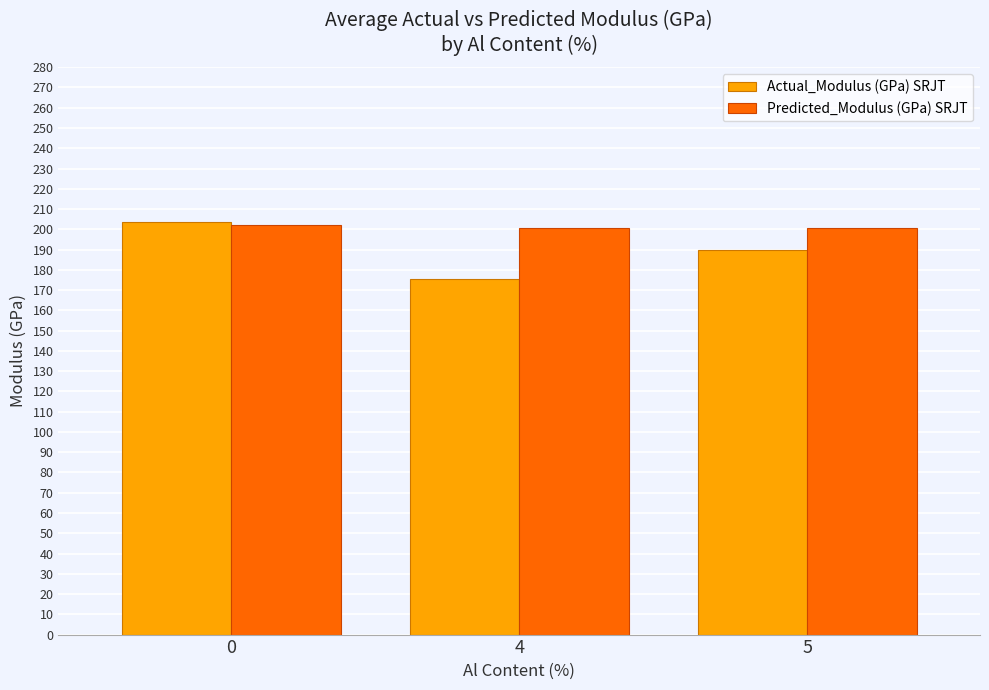

Is the value of Predicted_Modulus (GPa) SRJT at 5 greater than the value of Actual_Modulus (GPa) SRJT at 5?

Yes